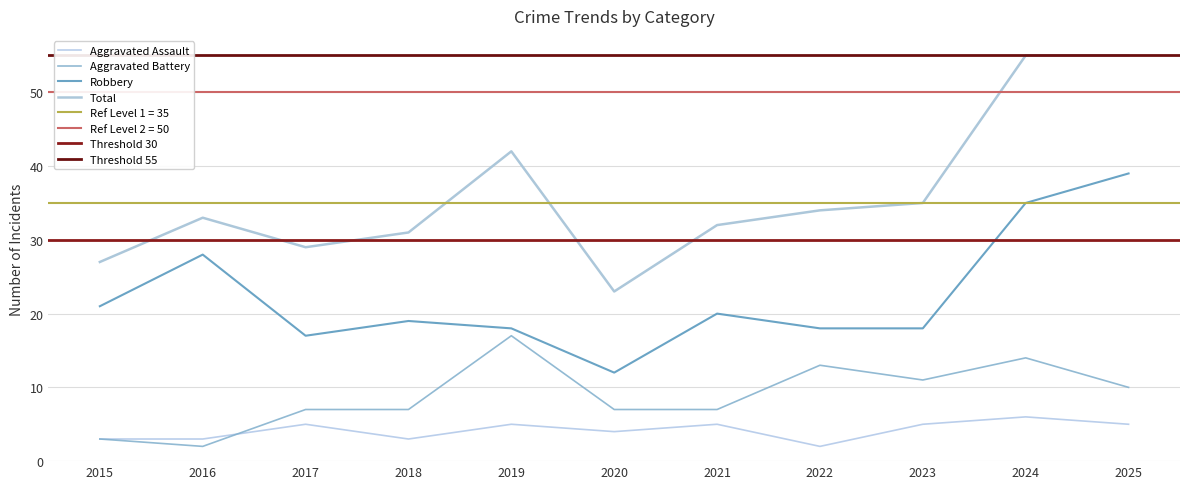

Reading right to left, what are all the values shown in this chart?

Aggravated Assault: 5	6	5	2	5	4	5	3	5	3	3
Aggravated Battery: 10	14	11	13	7	7	17	7	7	2	3
Robbery: 39	35	18	18	20	12	18	19	17	28	21
Total: 55	55	35	34	32	23	42	31	29	33	27